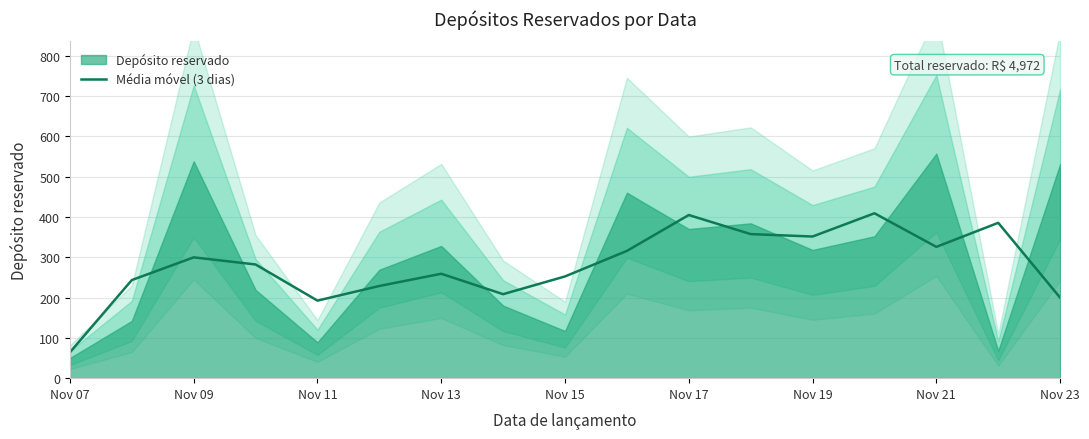

The Média móvel (3 dias) series shows 351.3 at Nov 19. True or false?

True